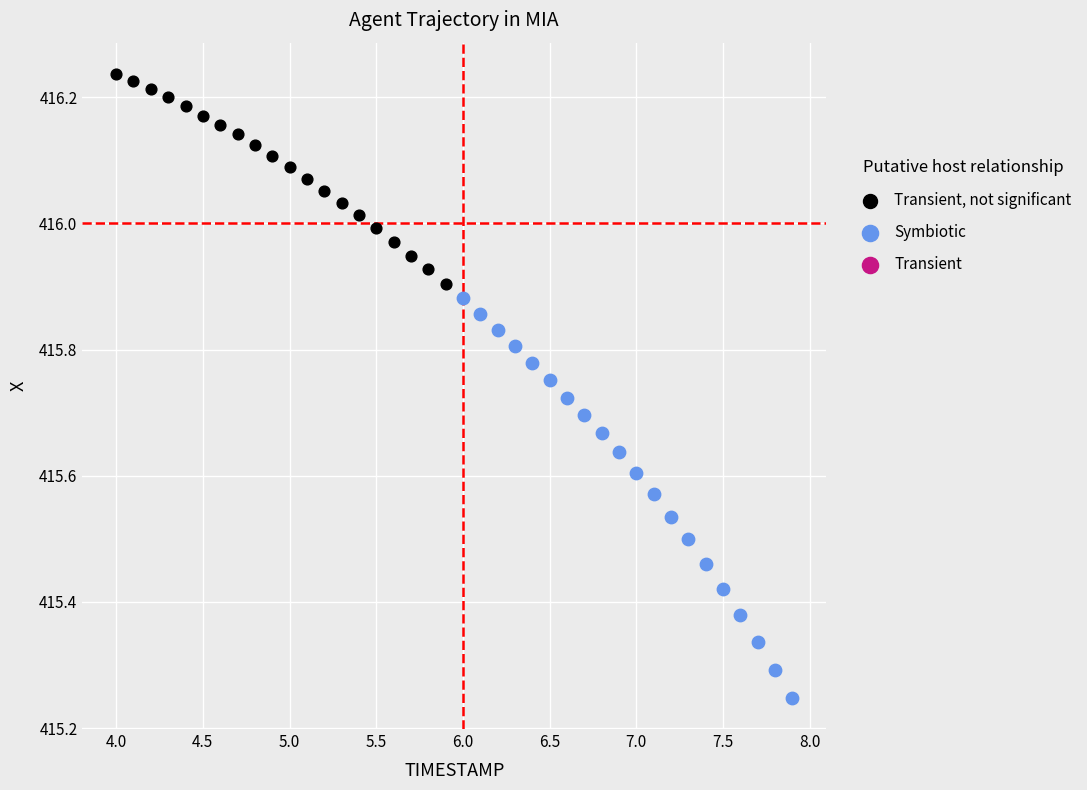

Which series reaches the minimum Y coordinate?

Symbiotic